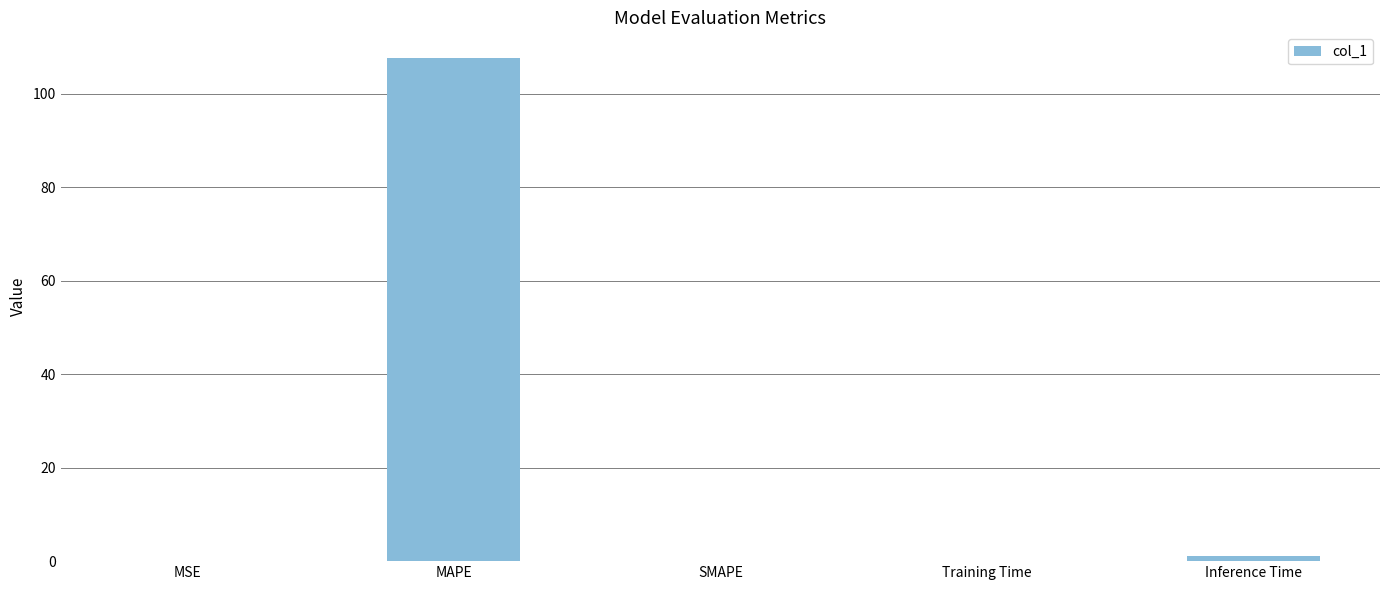

Which has a higher value, Inference Time or MSE?

Inference Time